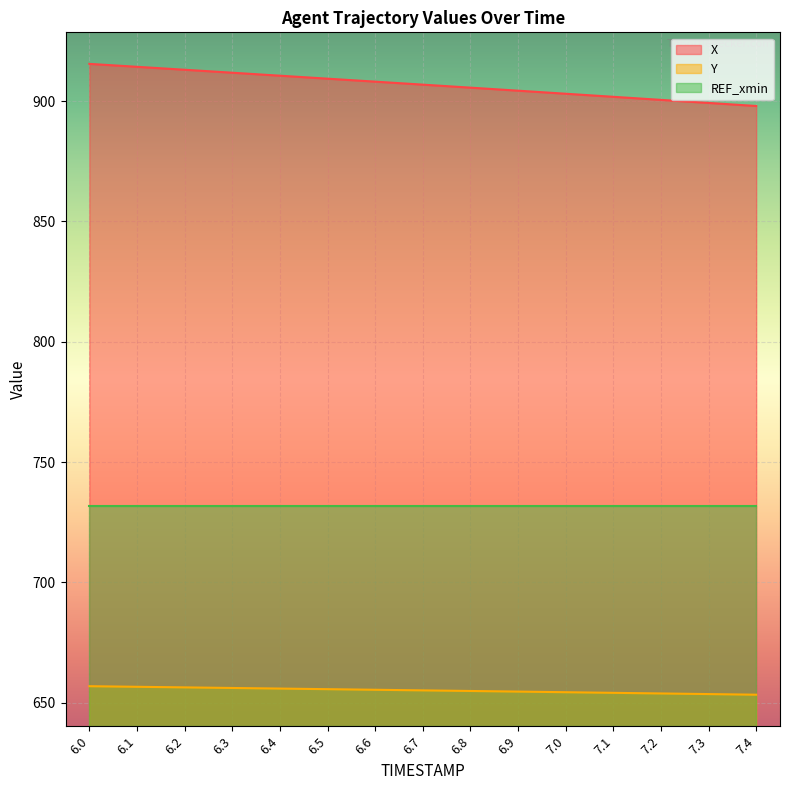

Is it true that X equals 470.3 at 7.0?

False